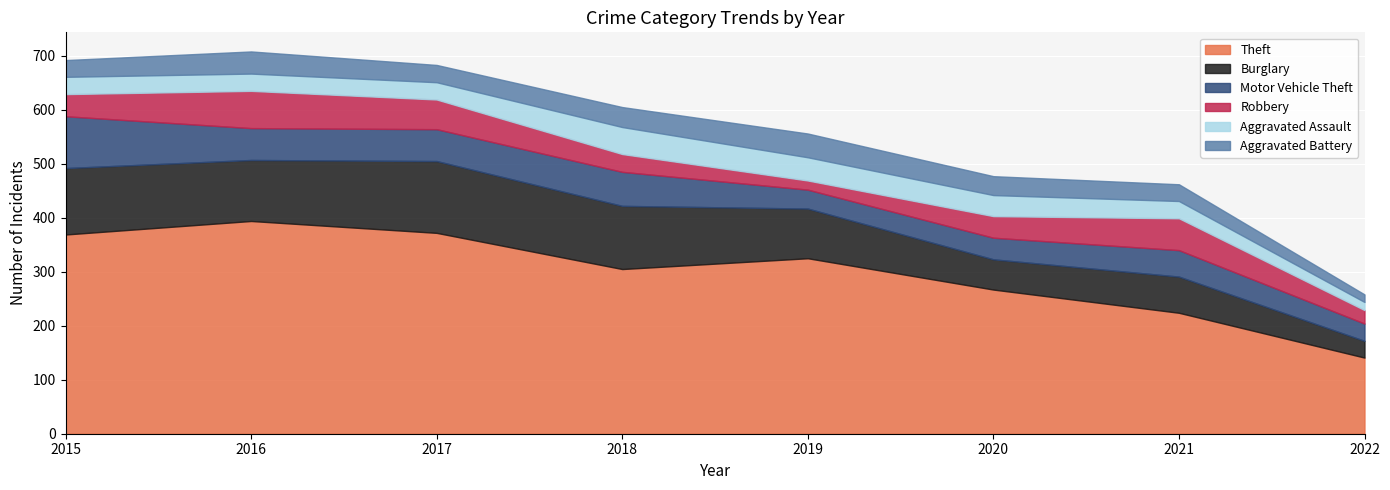

True or false: Theft and Robbery cross at least once.

False